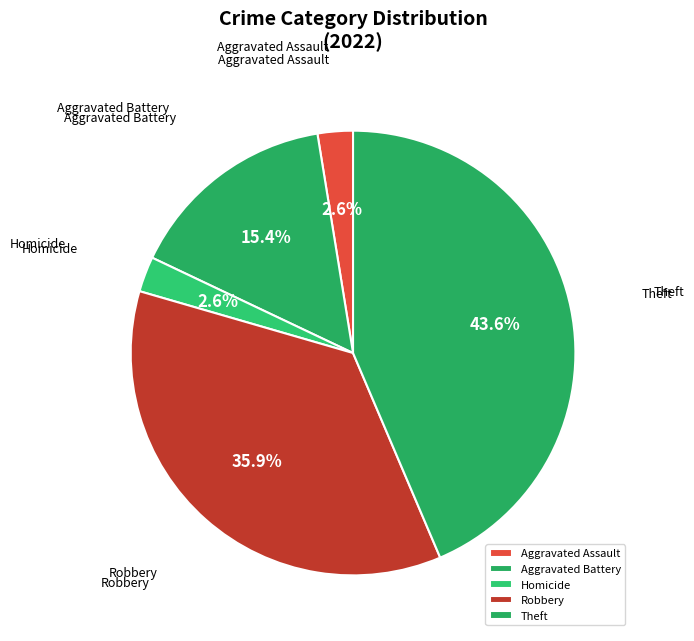

Which category has the biggest portion of the pie?

Theft